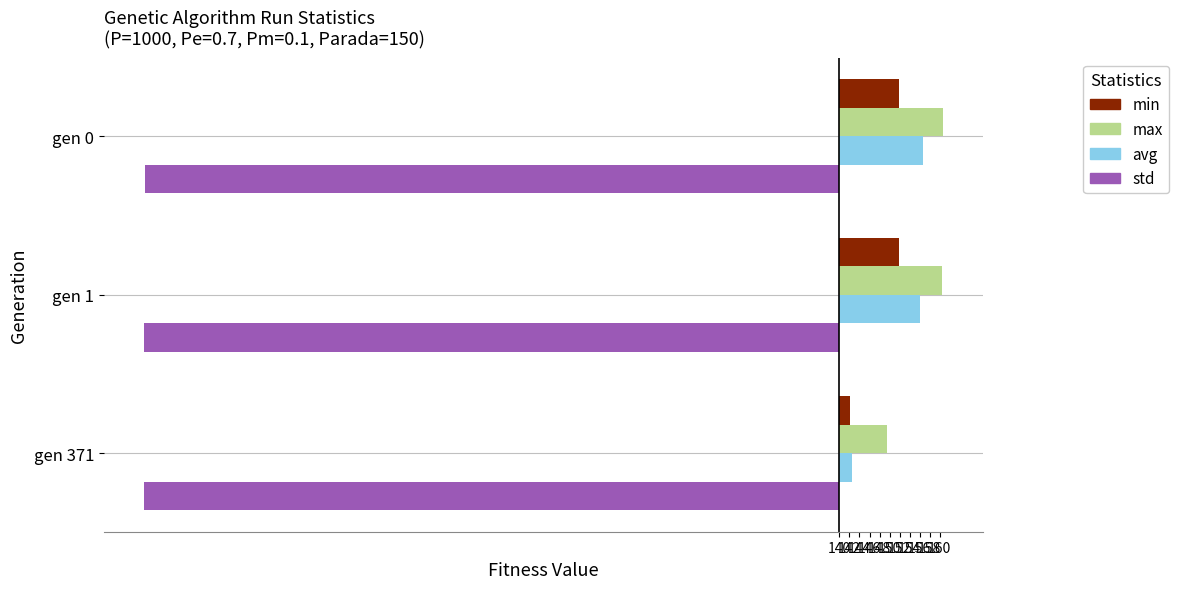

What are all the series names shown in the legend?

min, max, avg, std